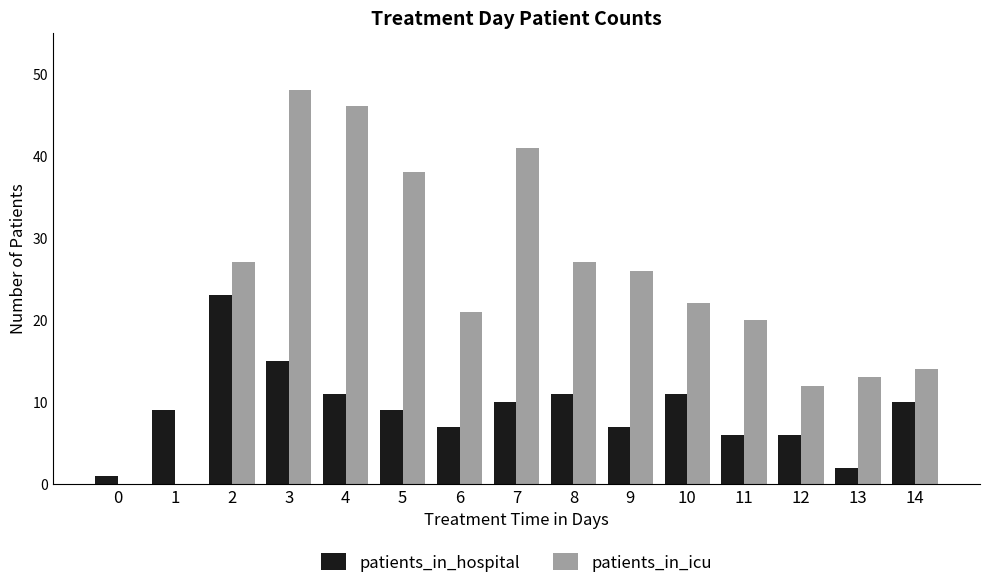

Which label corresponds to the largest value in the chart?

3